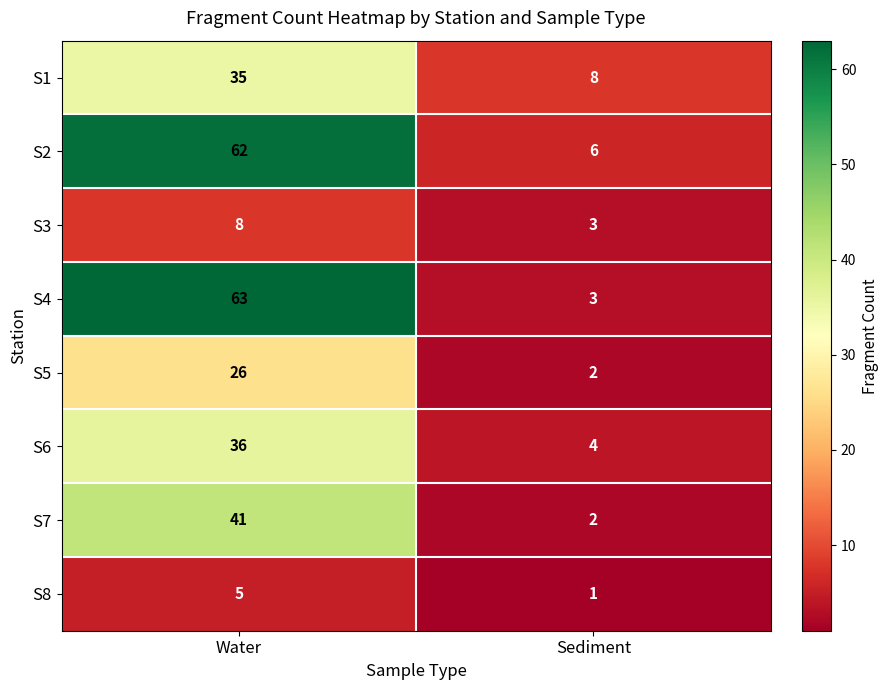

Is it true that S2 equals 9 at Sediment?

False